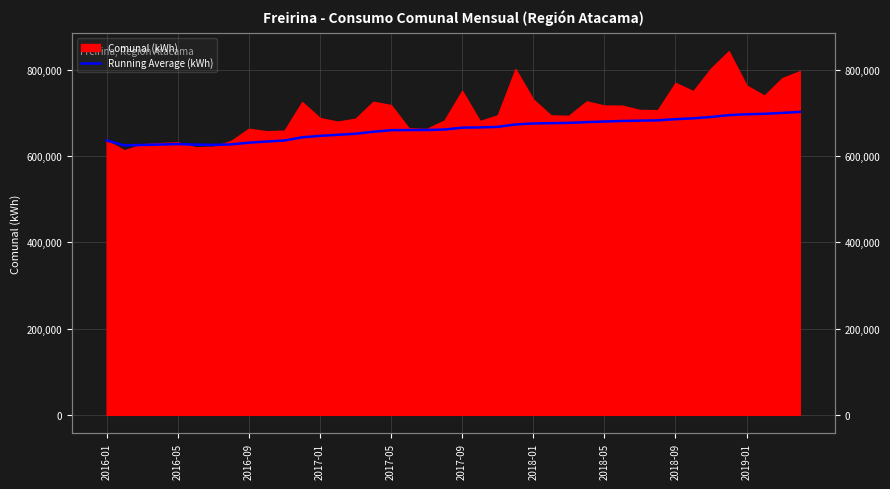

True or false: the data shows 264411.8 at 13.

False